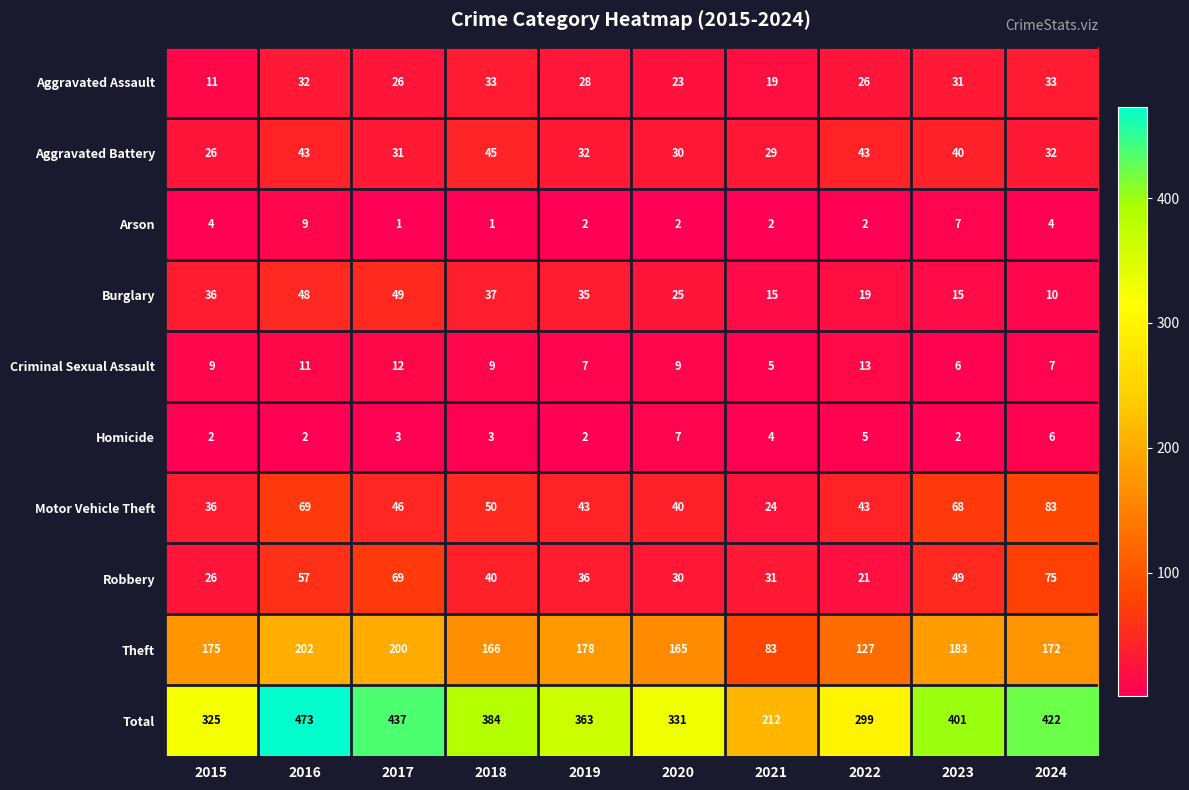

What is the minimum value shown in the chart?

1